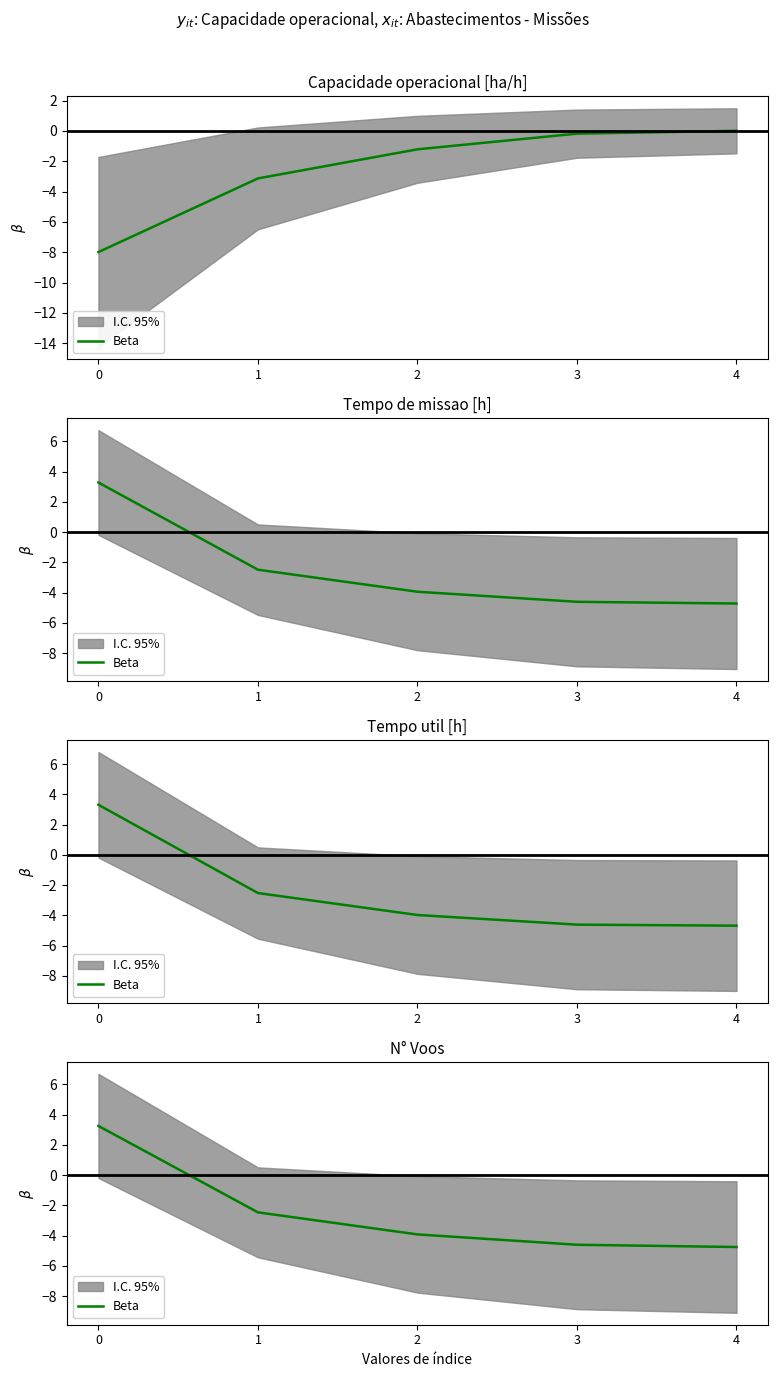

True or false: the data has more than 2 interior local peaks.

False